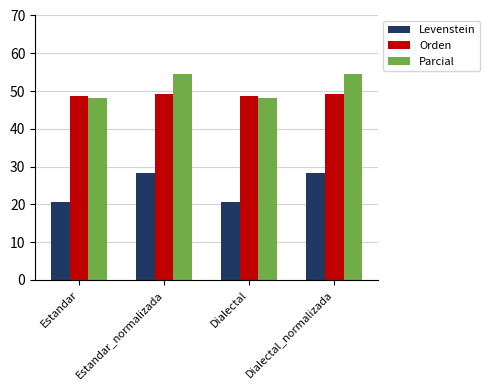

What is the sum of all Orden values?

195.9